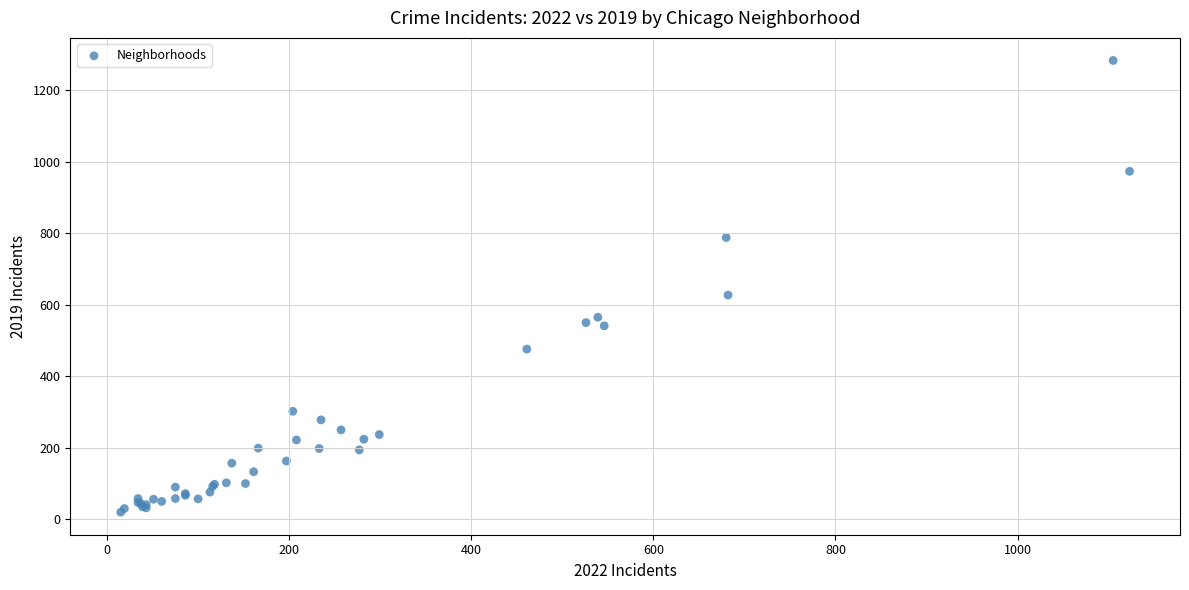

What Y value in the scatter plot is closest to 651?

627